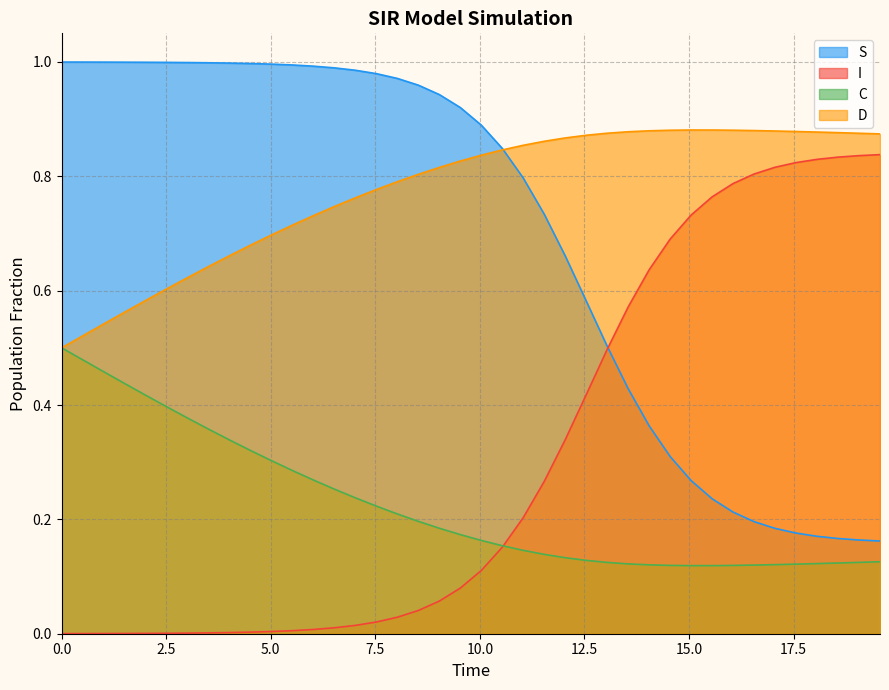

Does the chart have visible grid lines?

Yes